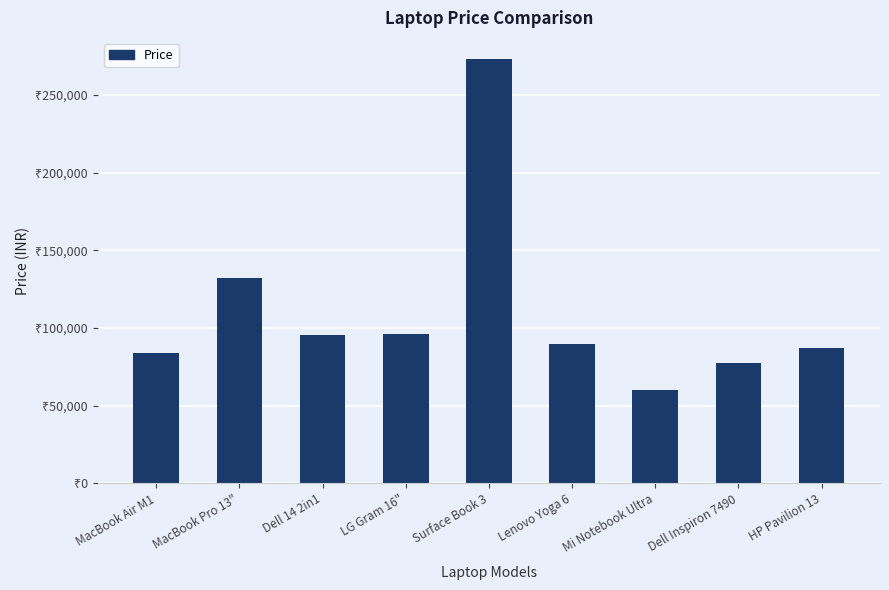

Approximately how many times larger is the value at MacBook Pro 13" compared to Dell 14 2in1?

1.4